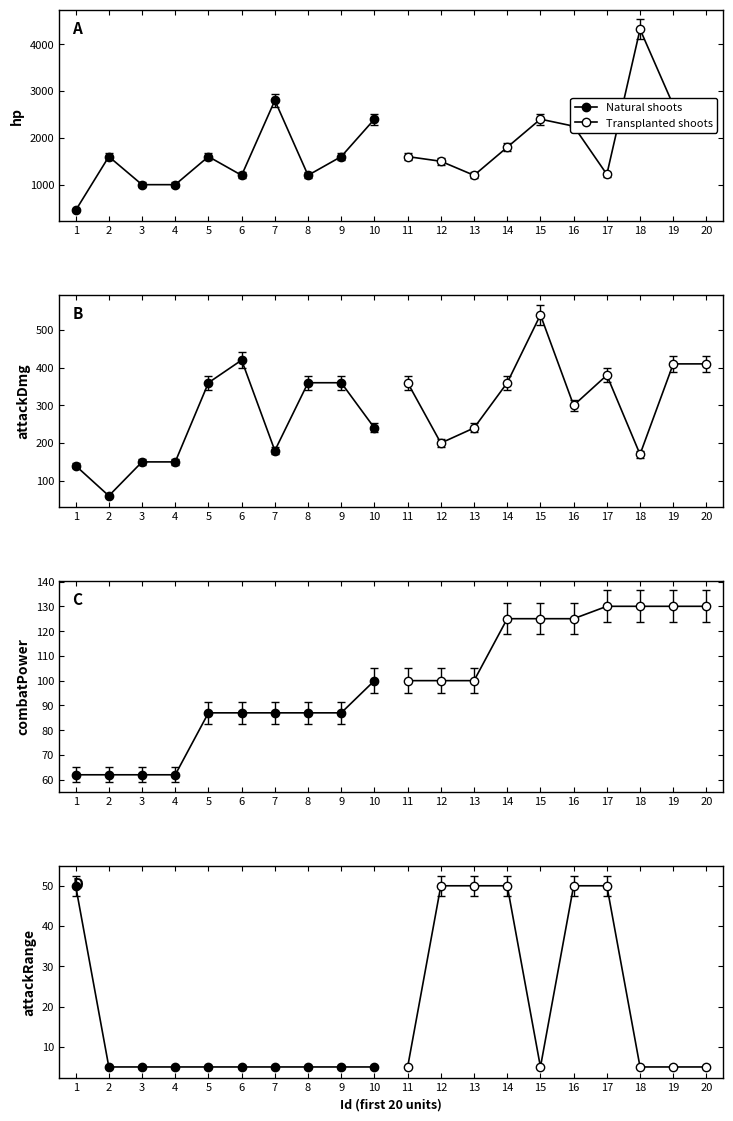

At which label does combatPower reach its peak?

17